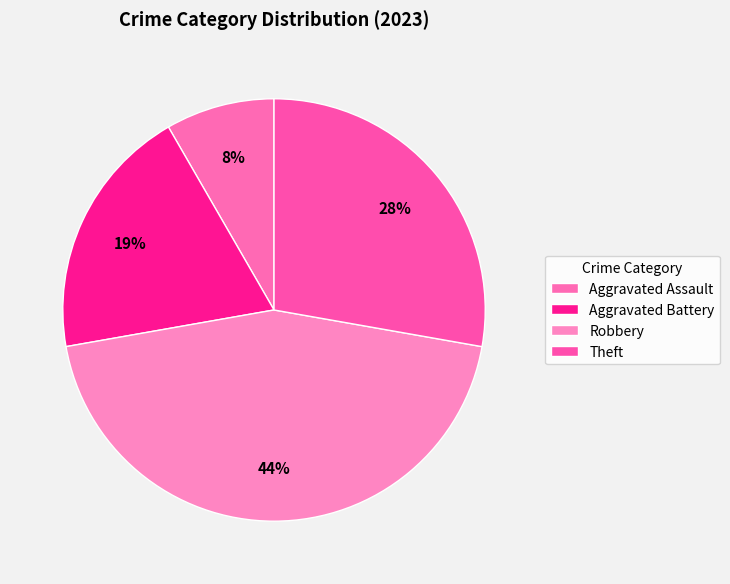

How many slices are in this pie chart?

4